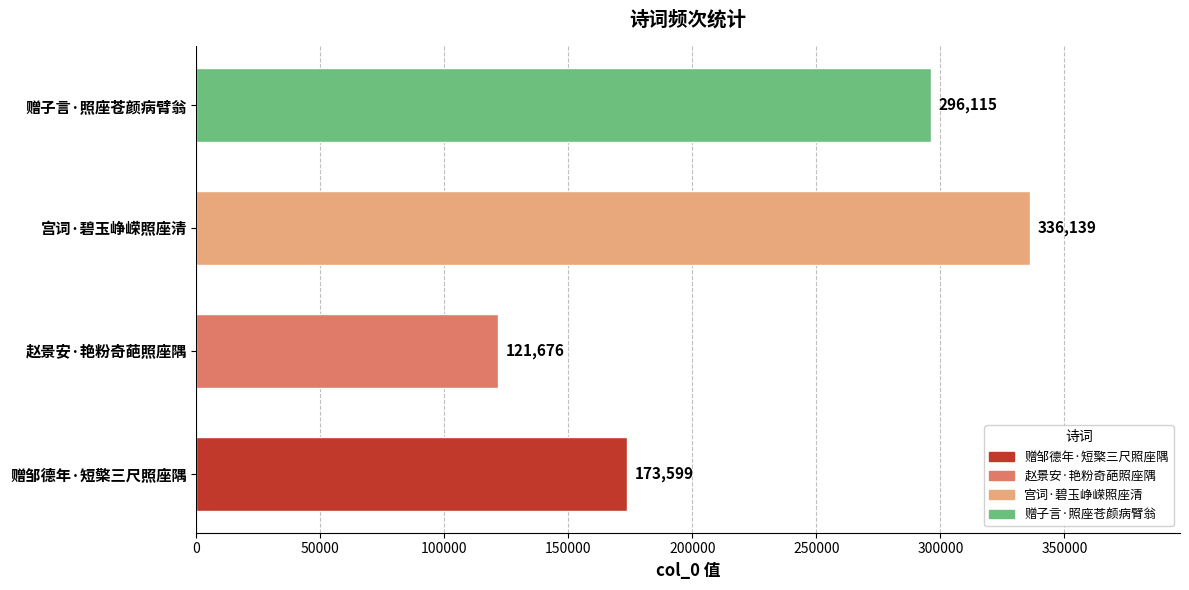

List the labels in order of value, largest first.

宫词·碧玉峥嵘照座清, 赠子言·照座苍颜病臂翁, 赠邹德年·短檠三尺照座隅, 赵景安·艳粉奇葩照座隅